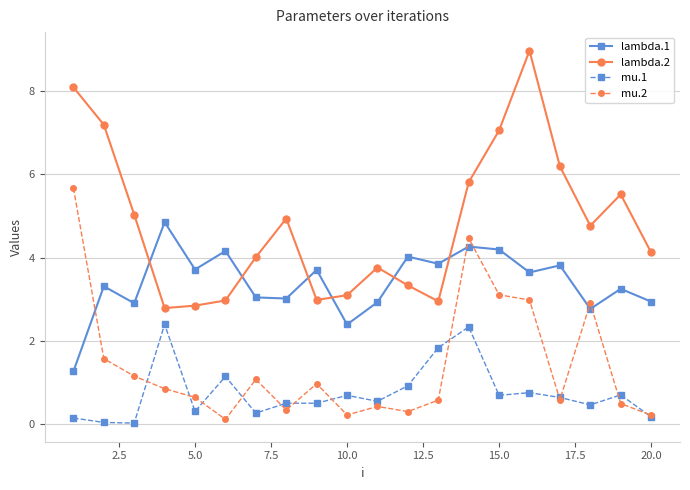

True or false: mu.1 and lambda.1 intersect in this chart.

False